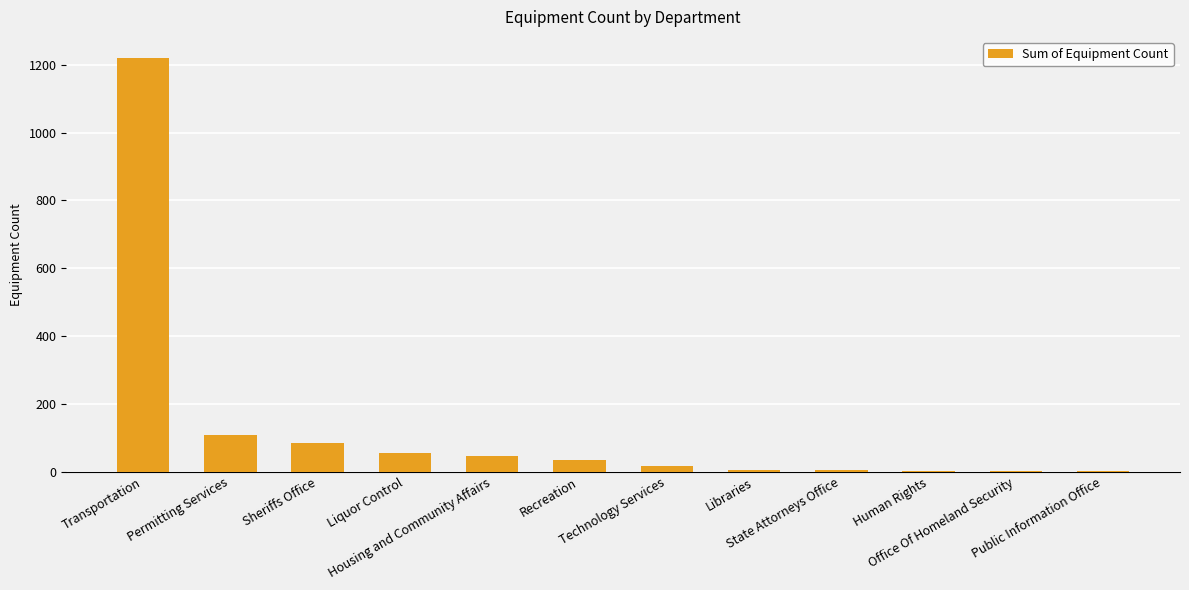

What is the greatest value displayed?

1221